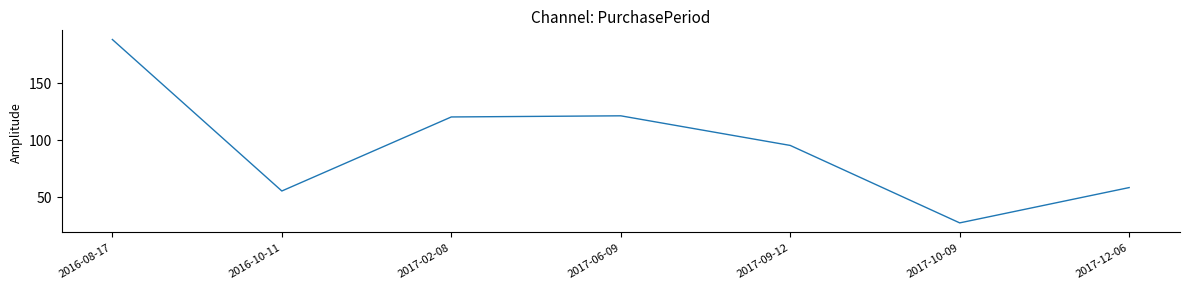

What is the difference between the maximum and second lowest values?

133